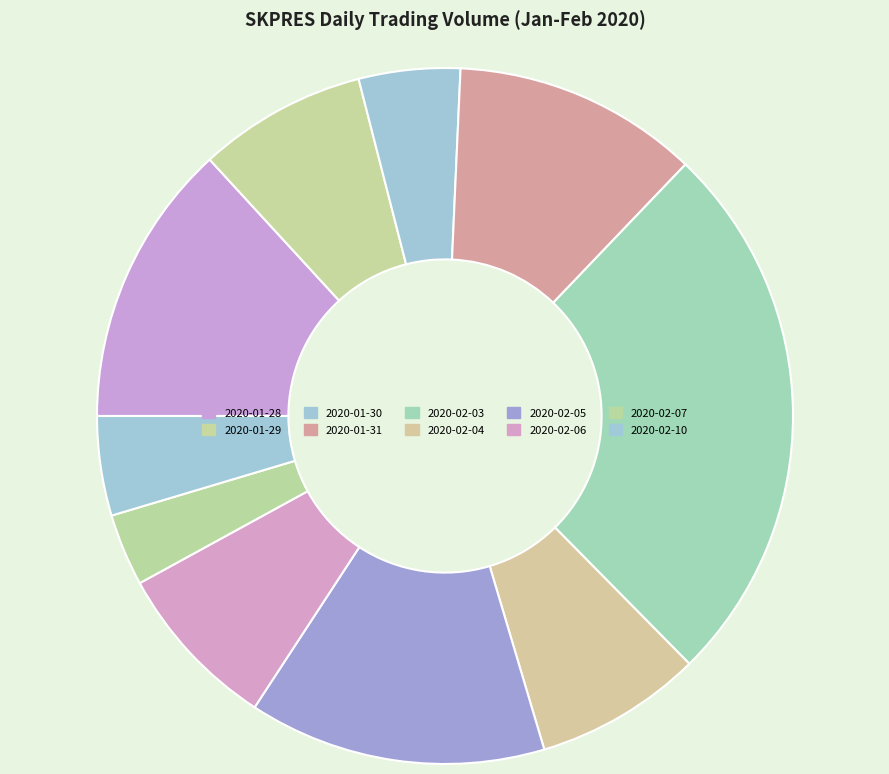

How many slices are in this pie chart?

10